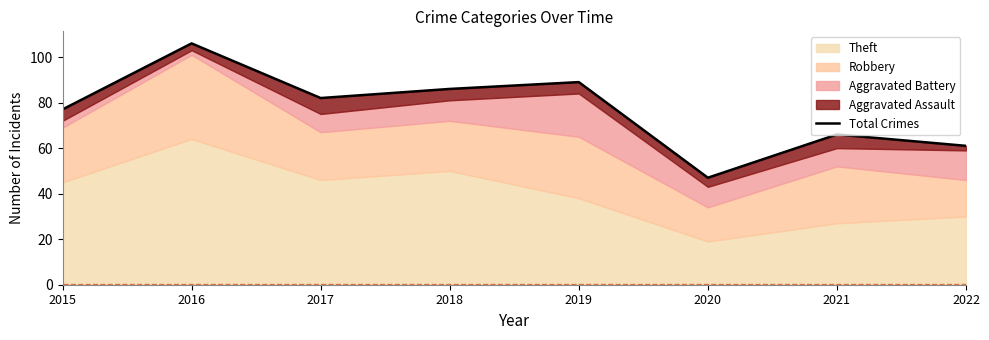

What is the change in value from 2015 to 2018?

+9